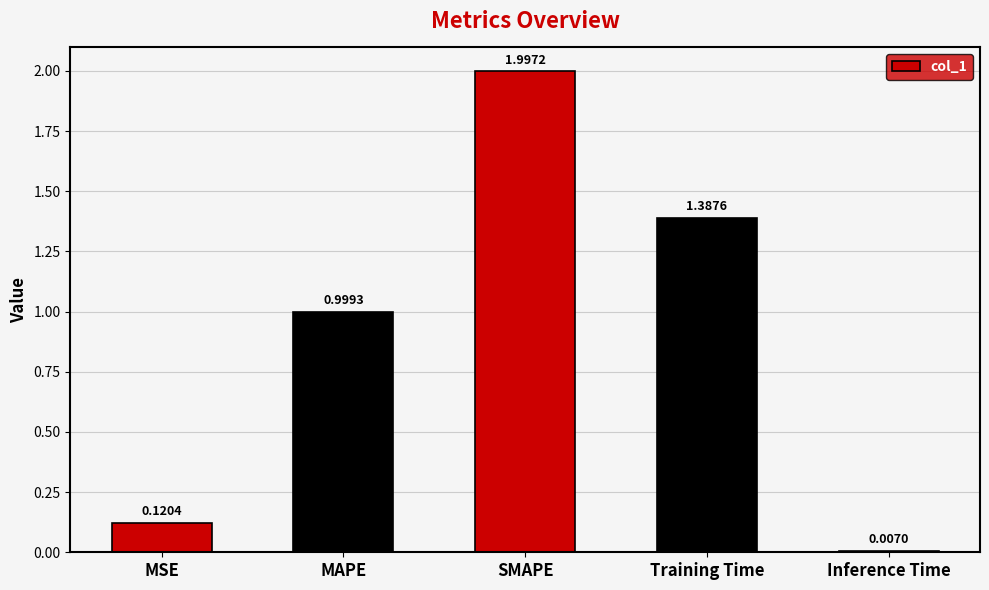

Rank the categories by value from lowest to highest.

Inference Time, MSE, MAPE, Training Time, SMAPE